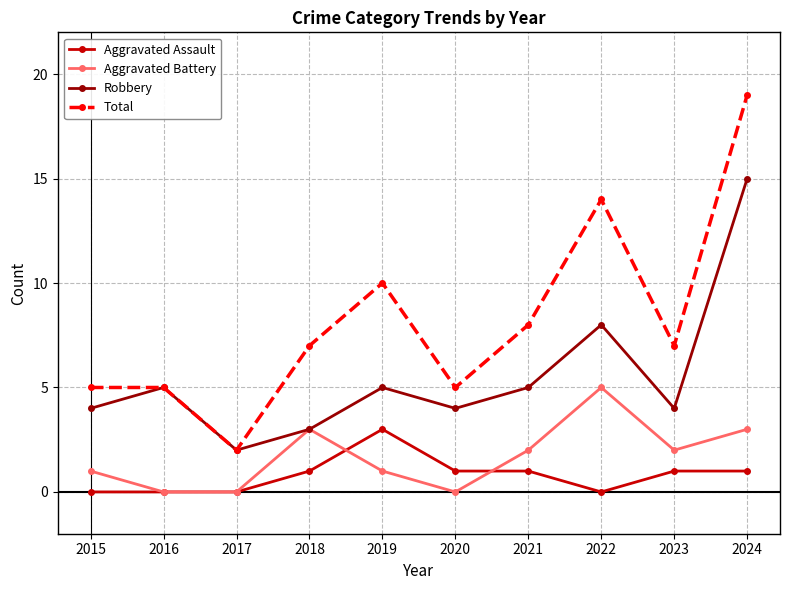

Which series has the widest spread of values?

Total